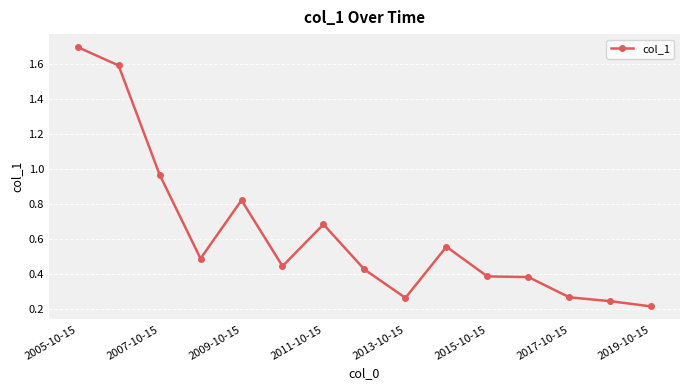

What is the difference between the maximum and minimum values?

1.5